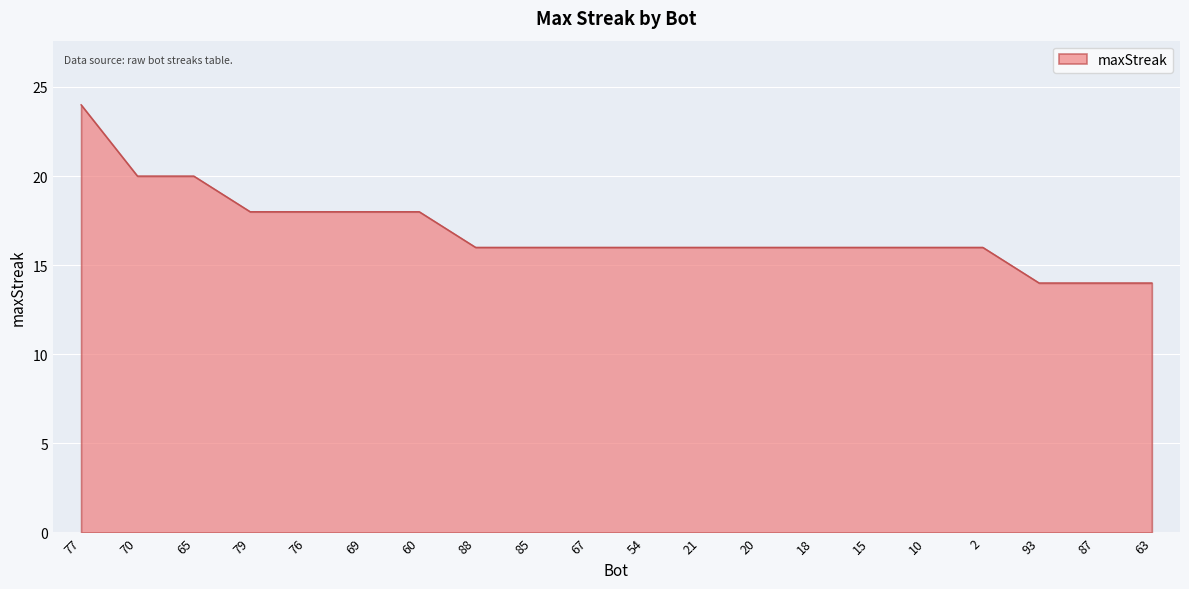

How many distinct data groups are displayed?

1